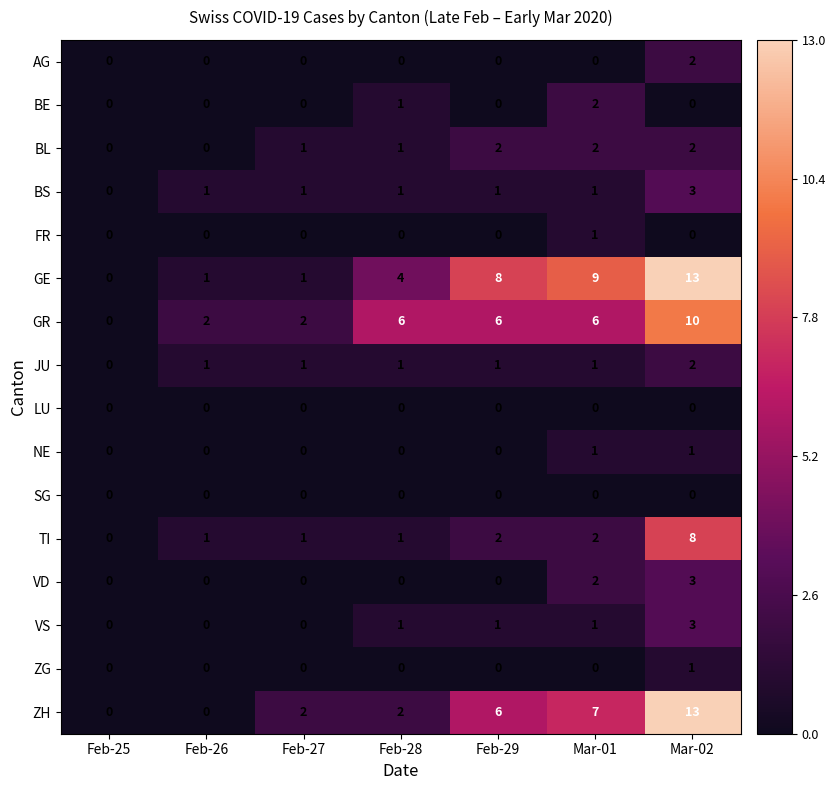

Count the TI values in the range 1 to 2.

5